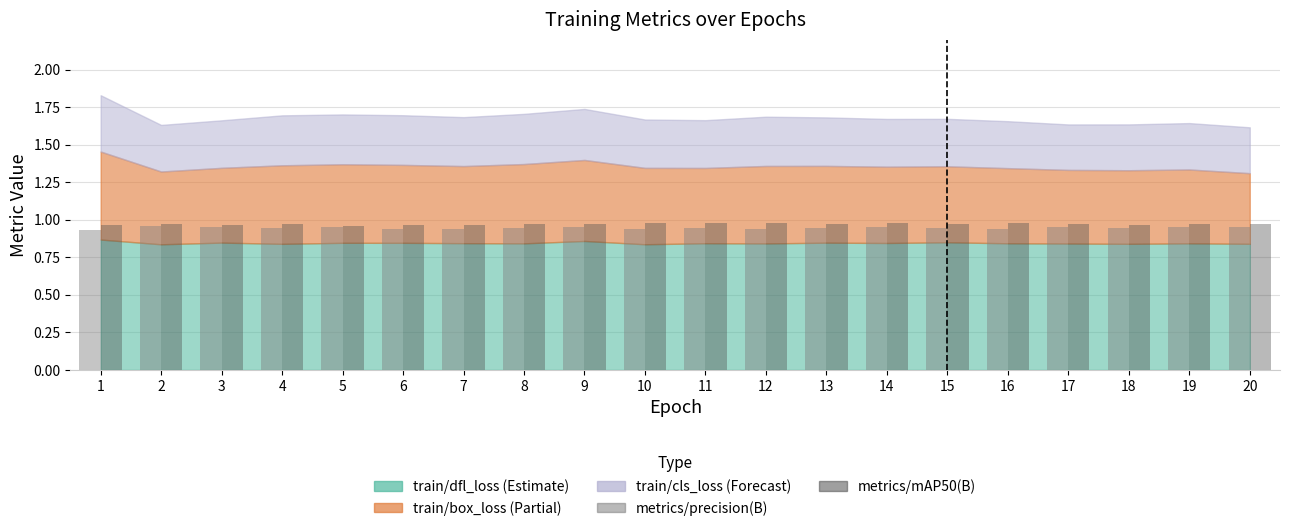

True or false: metrics/precision(B) has a value of 1.0 at 14.

True